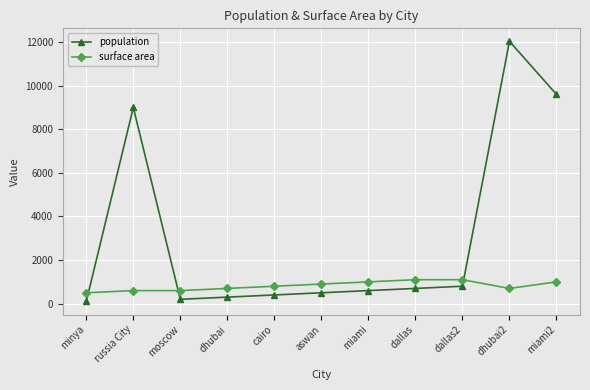

Between moscow and dhubai2, which series saw the biggest shift?

population